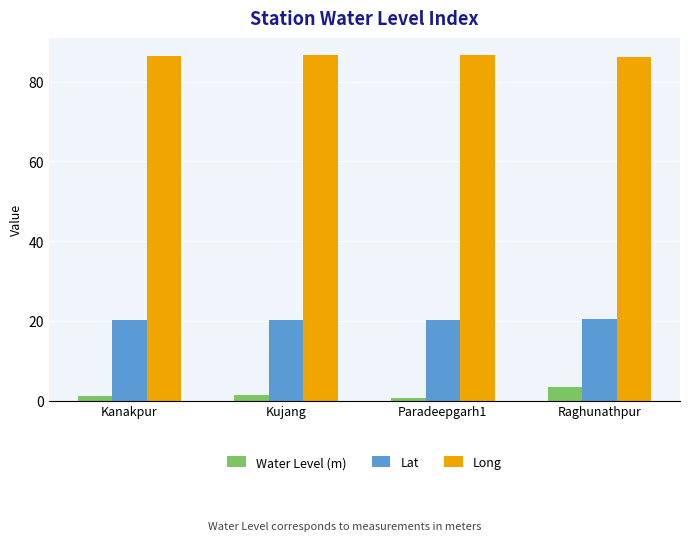

What is the value of the Lat bar at the 2nd from the left?

20.3